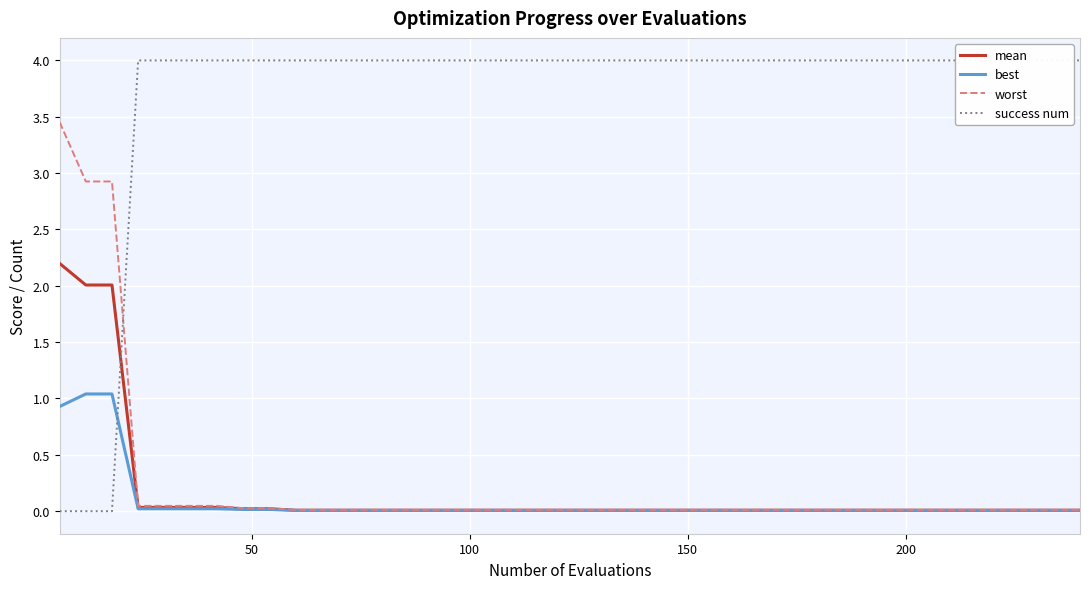

What is the highest value of the mean series?

2.2